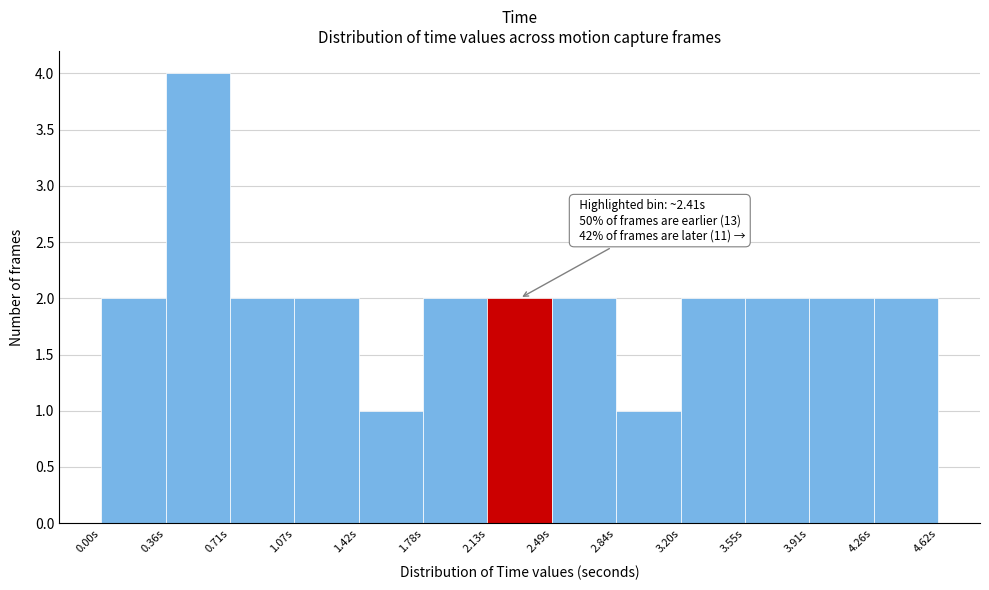

Over which range of the x-axis is the bar tallest?

0.35 to 0.70